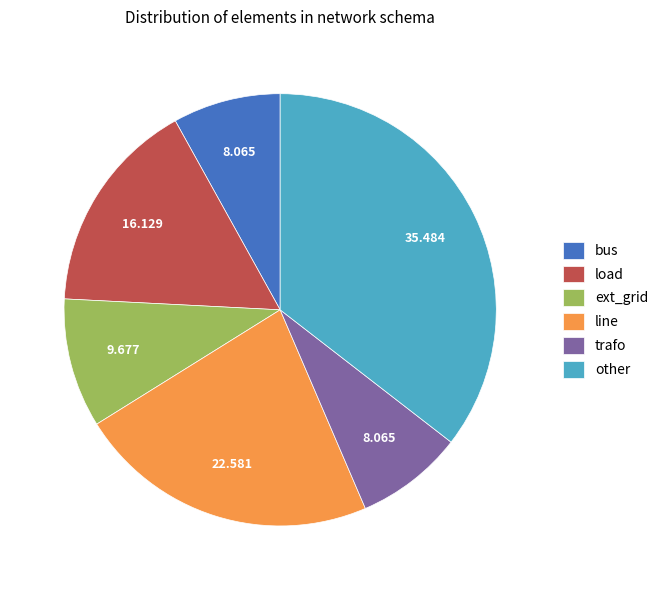

True or false: other accounts for 28% of the total.

False